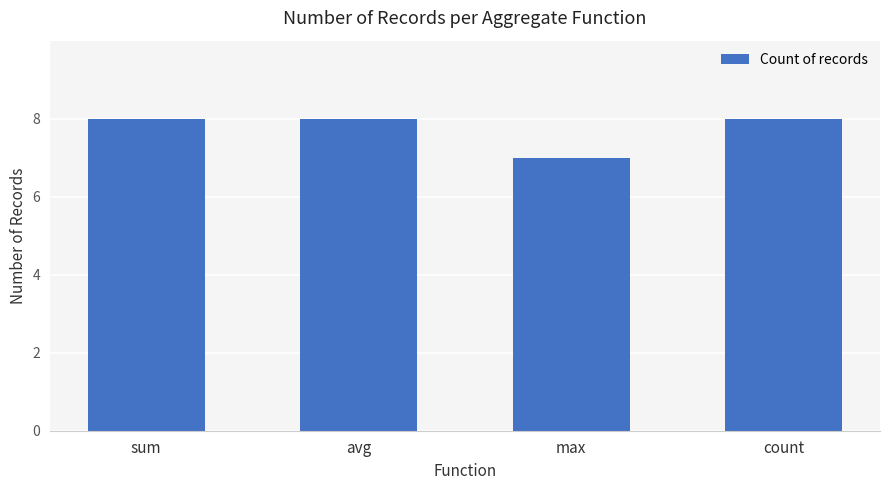

What is the sum of the values at max and sum?

15